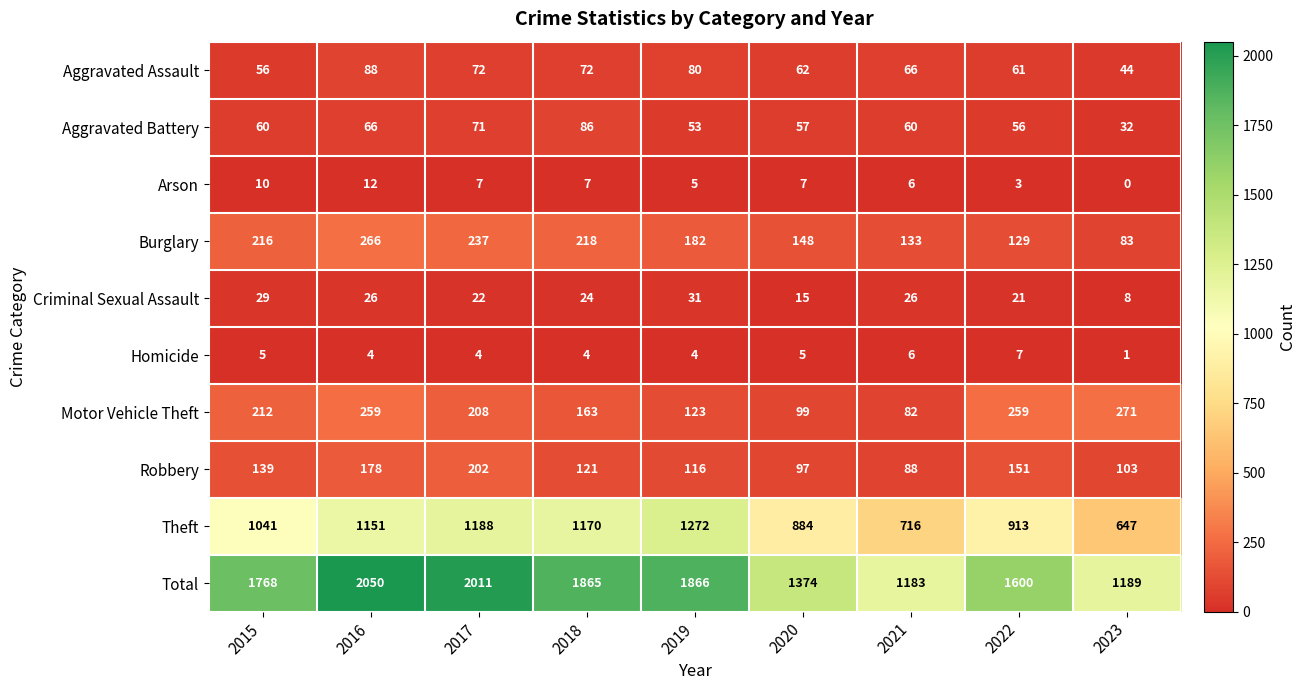

At which category is the sum across all series the highest?

2016